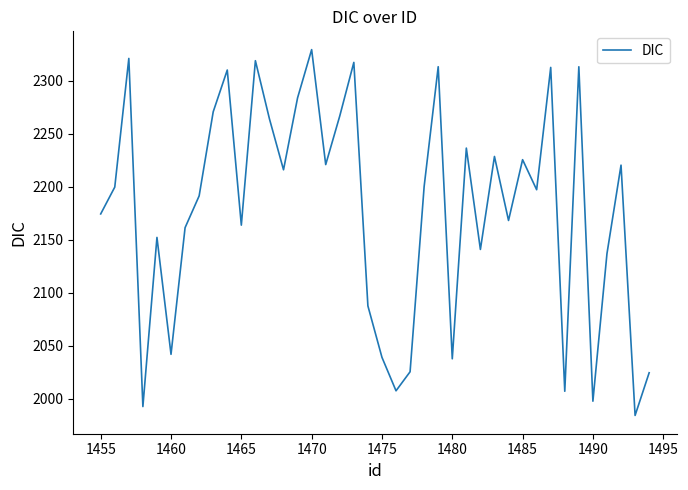

What is the greatest value displayed?

2329.4